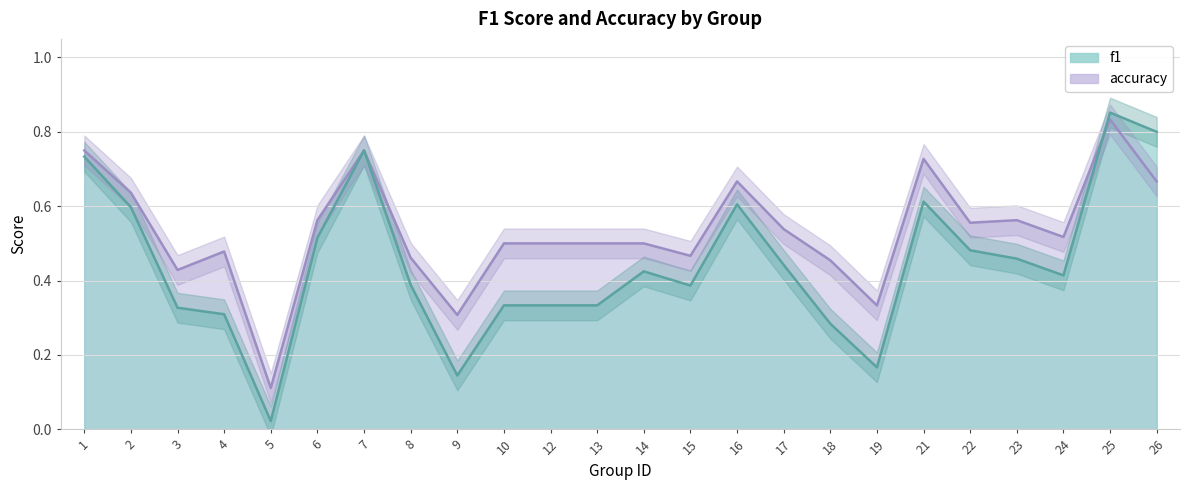

Between 16 and 8, which is larger?

16